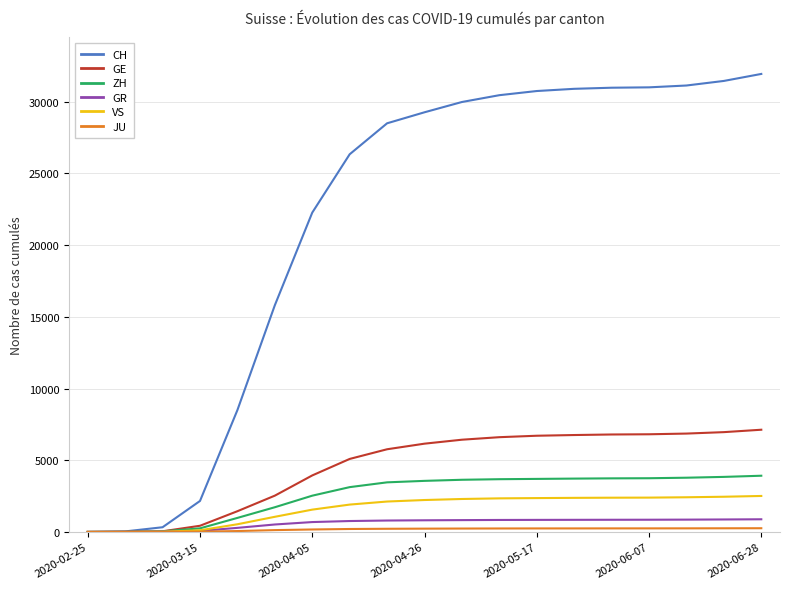

Which series has the largest range (max minus min)?

CH